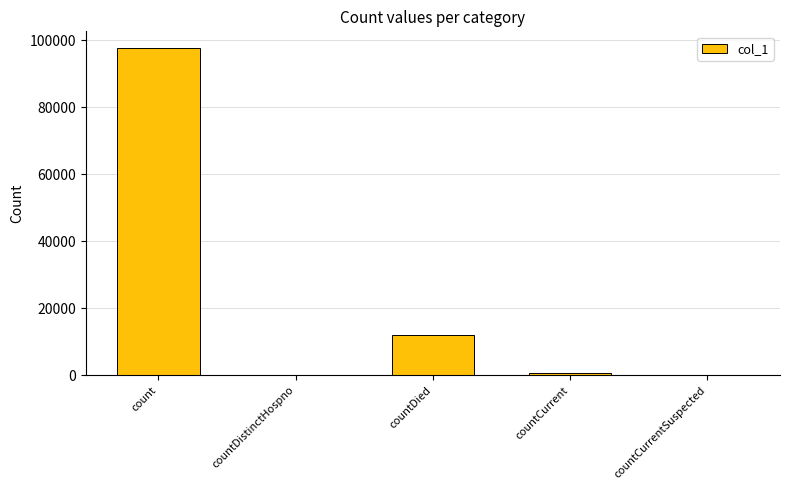

Which category has the highest value across all series?

count